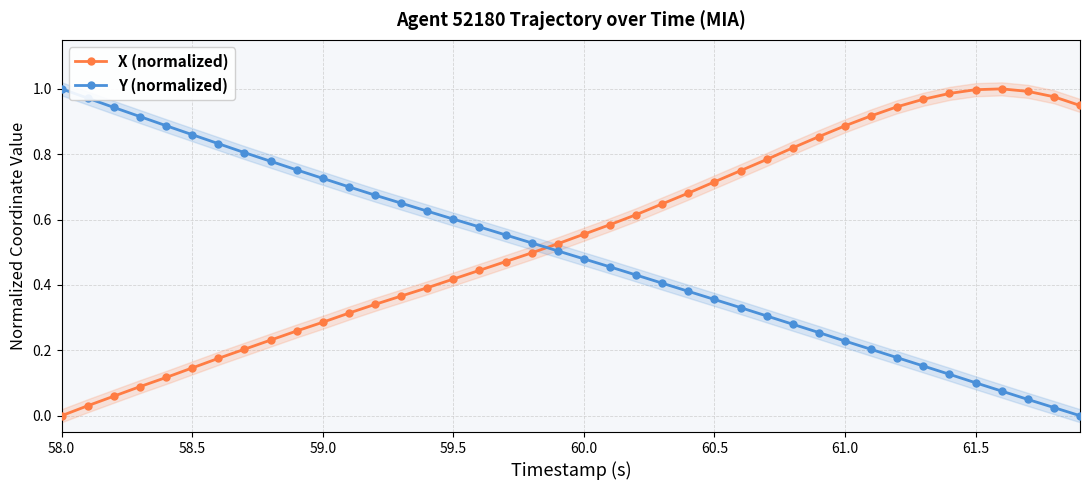

Reading left to right, list all the values displayed in this chart.

X (normalized): 0.0	0.0	0.1	0.1	0.1	0.1	0.2	0.2	0.2	0.3	0.3	0.3	0.3	0.4	0.4	0.4	0.4	0.5	0.5	0.5	0.6	0.6	0.6	0.6	0.7	0.7	0.7	0.8	0.8	0.9	0.9	0.9	0.9	1.0	1.0	1.0	1.0	1.0	1.0	0.9
Y (normalized): 1.0	1.0	0.9	0.9	0.9	0.9	0.8	0.8	0.8	0.8	0.7	0.7	0.7	0.7	0.6	0.6	0.6	0.6	0.5	0.5	0.5	0.5	0.4	0.4	0.4	0.4	0.3	0.3	0.3	0.3	0.2	0.2	0.2	0.2	0.1	0.1	0.1	0.0	0.0	0.0